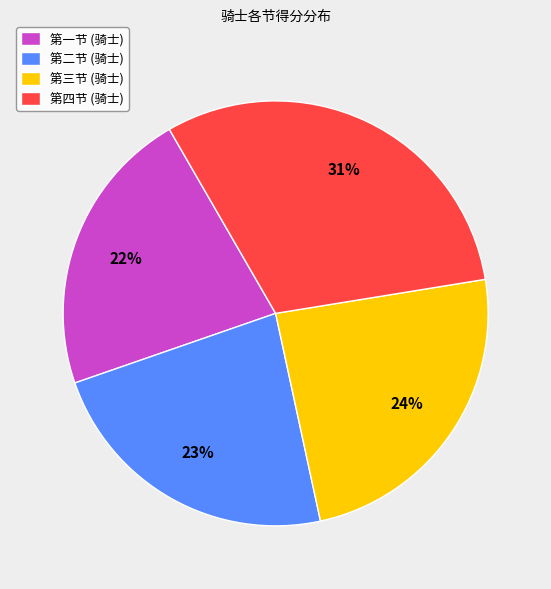

Count the number of slices in the pie.

4